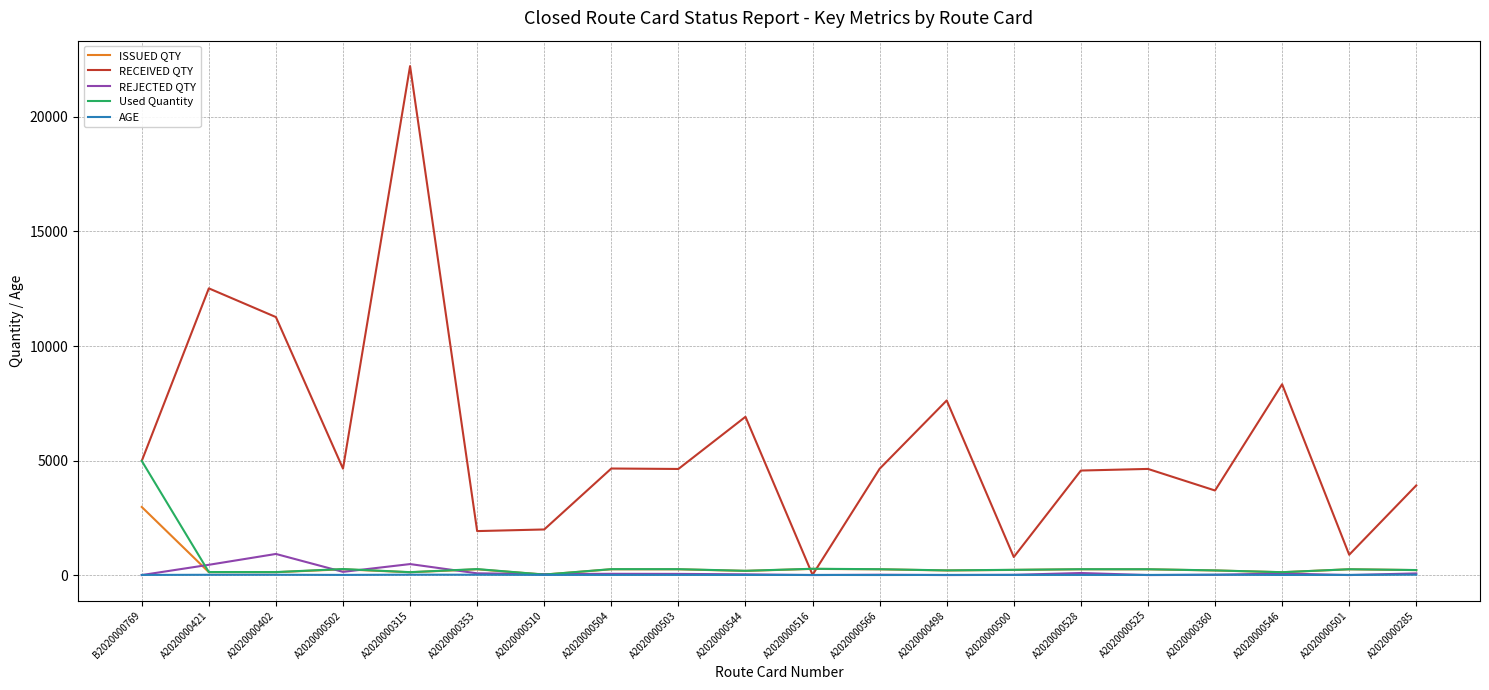

True or false: RECEIVED QTY has a value of 5007.2 at A2020000315.

False